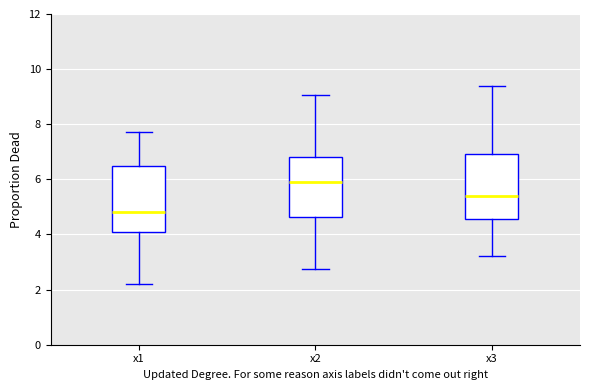

Reading left to right, read every box against the y-axis: the position of its median line, the range the box covers, and the ends of its whiskers. The values are not printed on the chart, so give them approximately, as read against the axis.

x1: median 4.8, box 4.0 to 6.4, whiskers 2.2 to 7.8
x2: median 6.0, box 4.6 to 6.8, whiskers 2.8 to 9.0
x3: median 5.4, box 4.6 to 7.0, whiskers 3.2 to 9.4